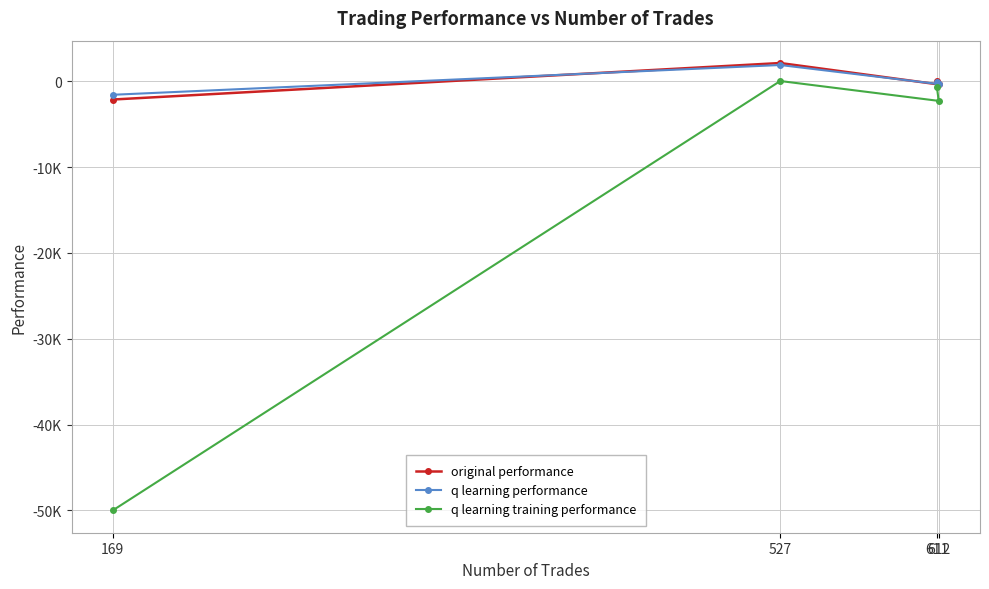

What are all the series names shown in the legend?

original performance, q learning performance, q learning training performance